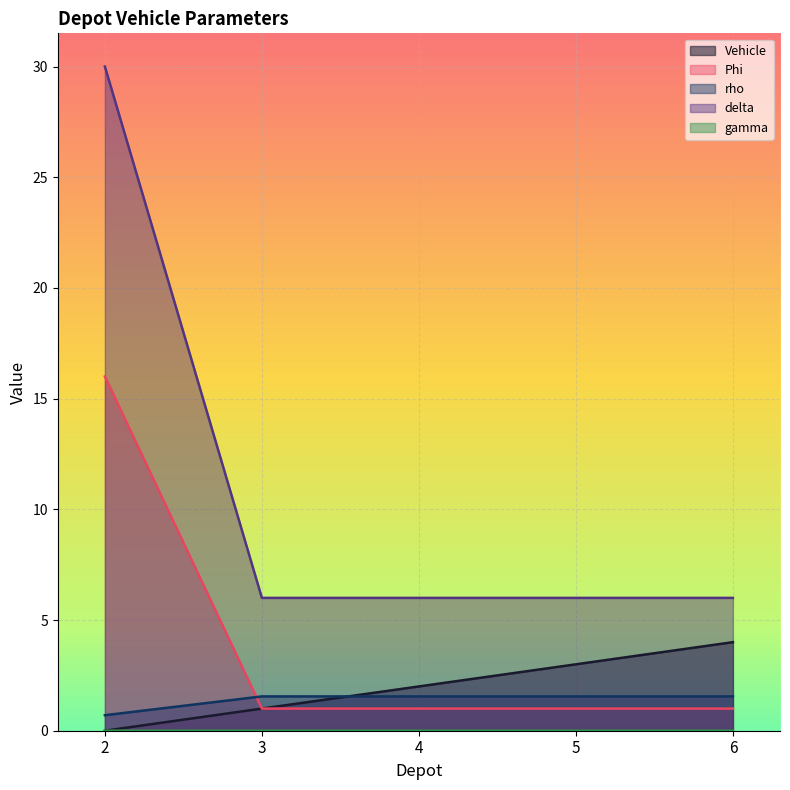

Is it true that Vehicle equals 1.5 at 2?

False